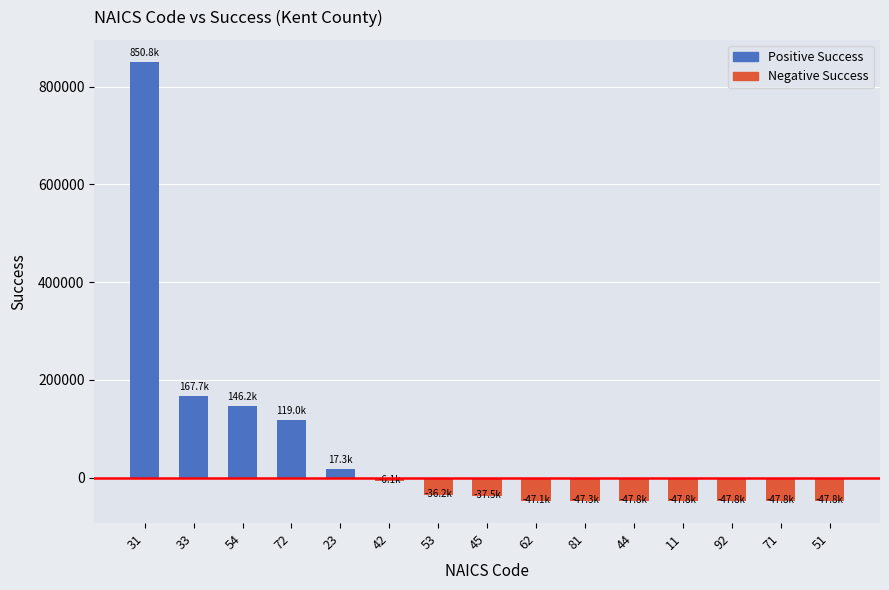

Does the chart contain stacked bars?

No